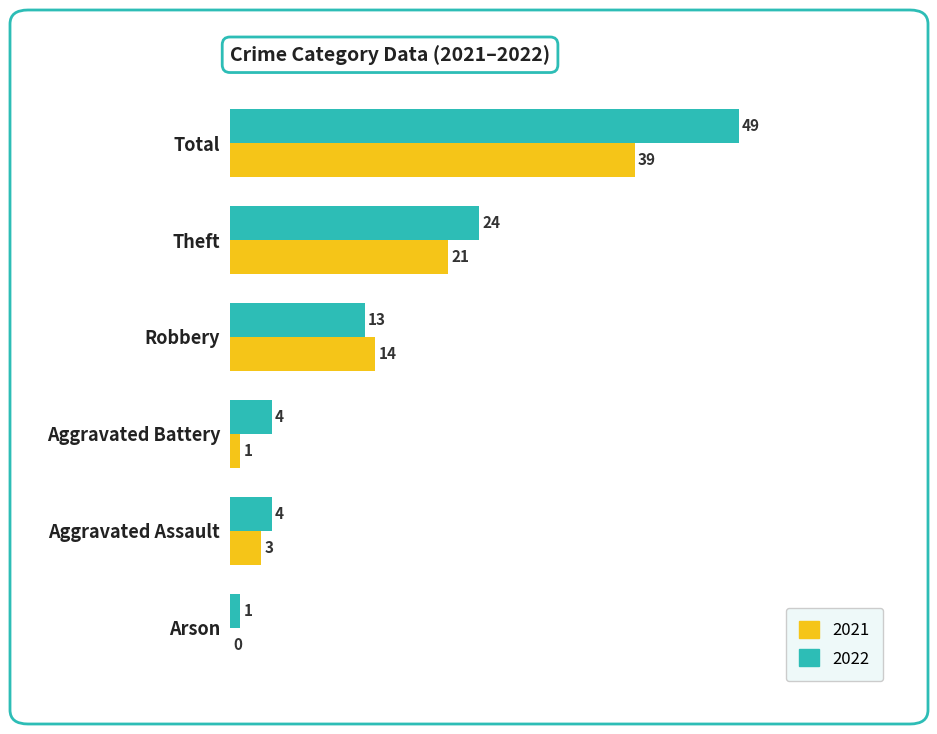

True or false: 2021 has a value of 5 at Aggravated Assault.

False